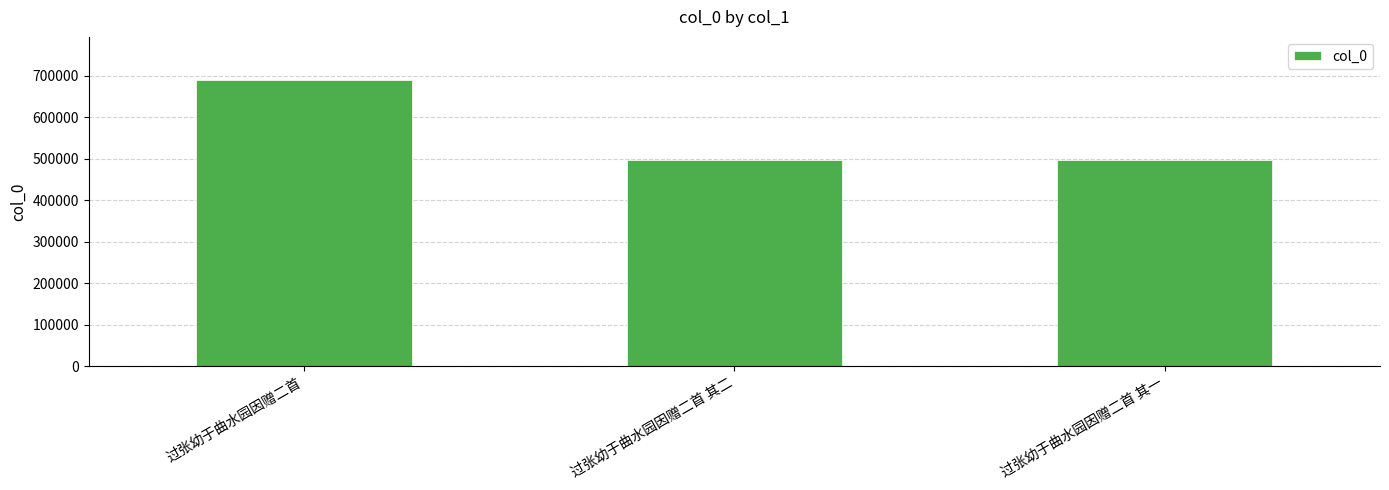

What is the minimum value shown in the chart?

497126